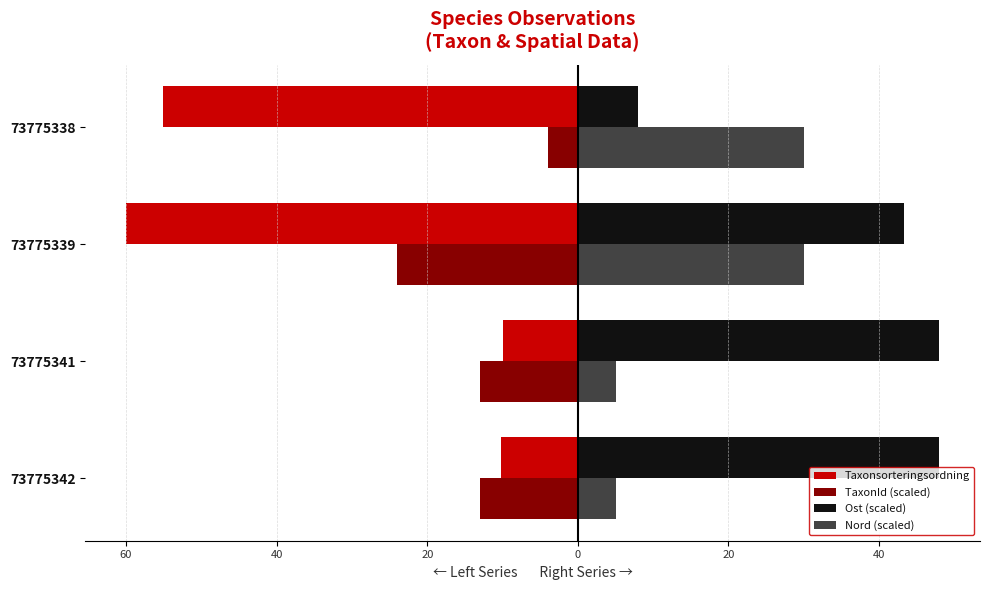

What are all the series names shown in the legend?

Taxonsorteringsordning, TaxonId (scaled), Ost (scaled), Nord (scaled)